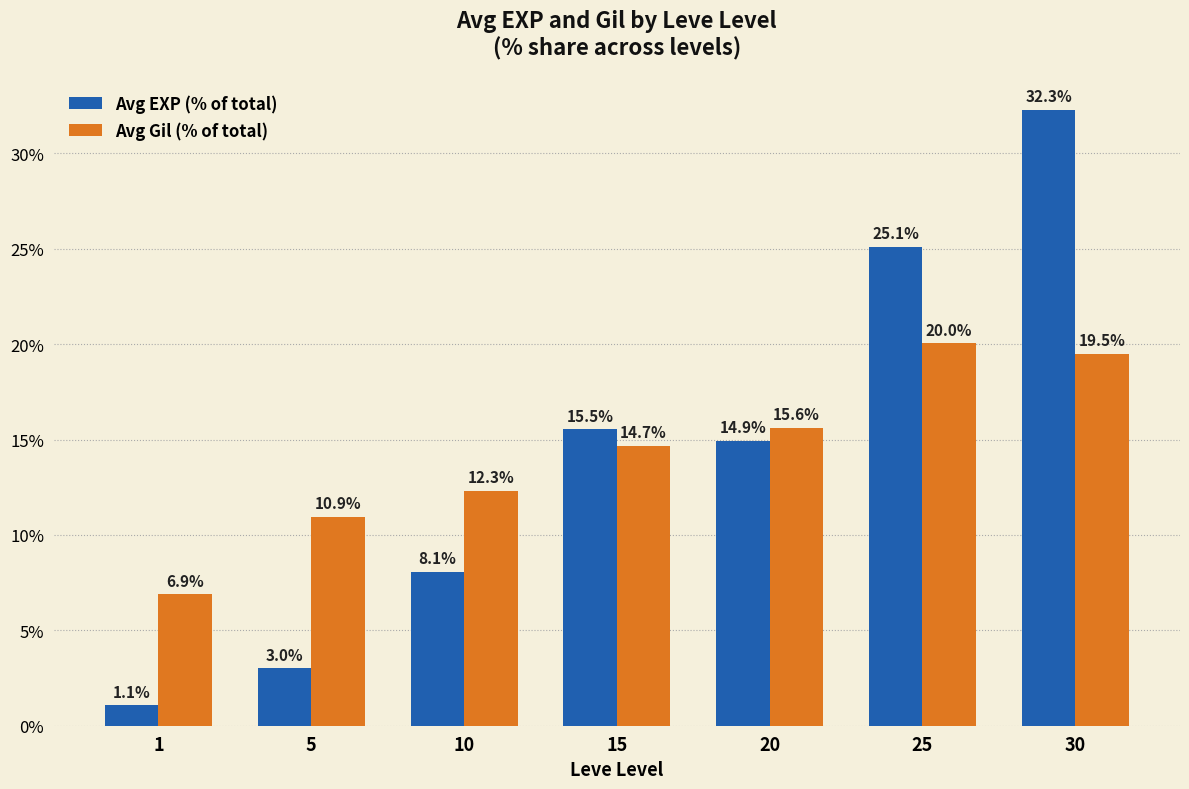

At which category is the sum across all series the highest?

30